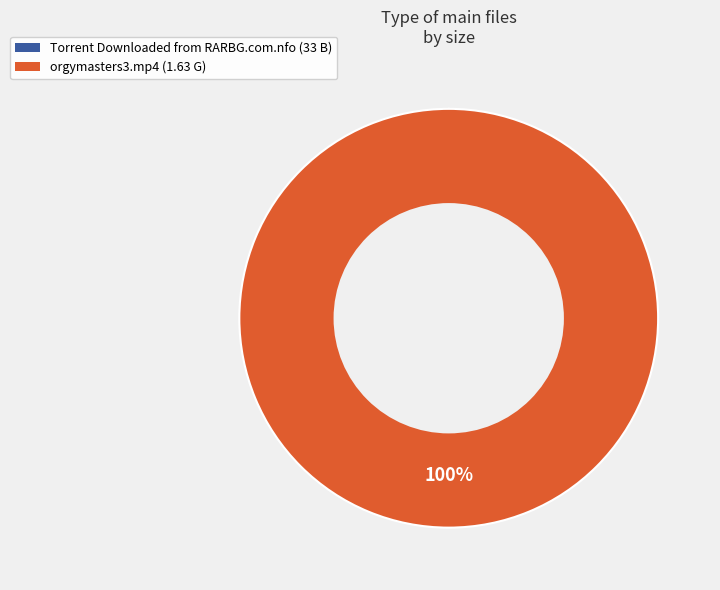

To the nearest percent, what is the average slice percentage?

50%